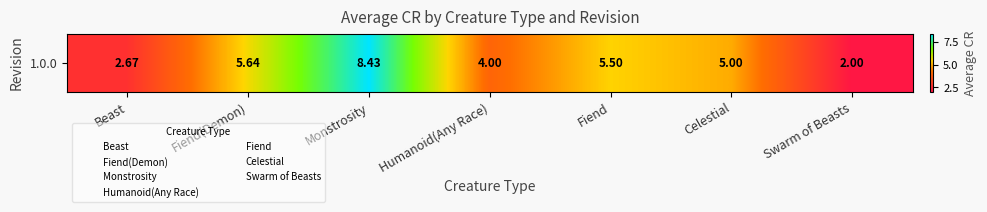

Between Beast and Swarm of Beasts, which is larger?

Beast